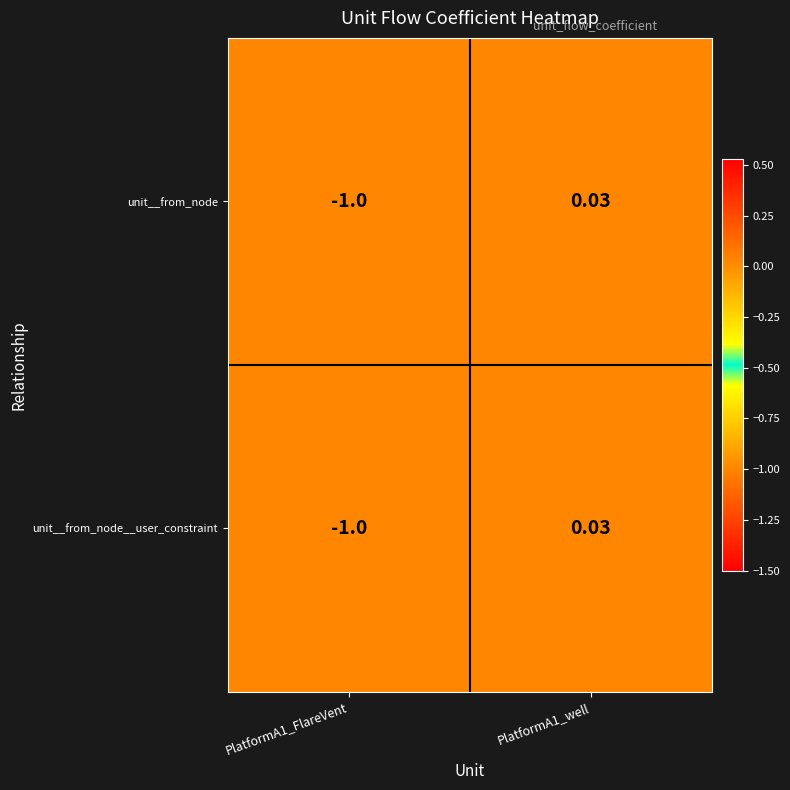

Count the number of data series in this chart.

2